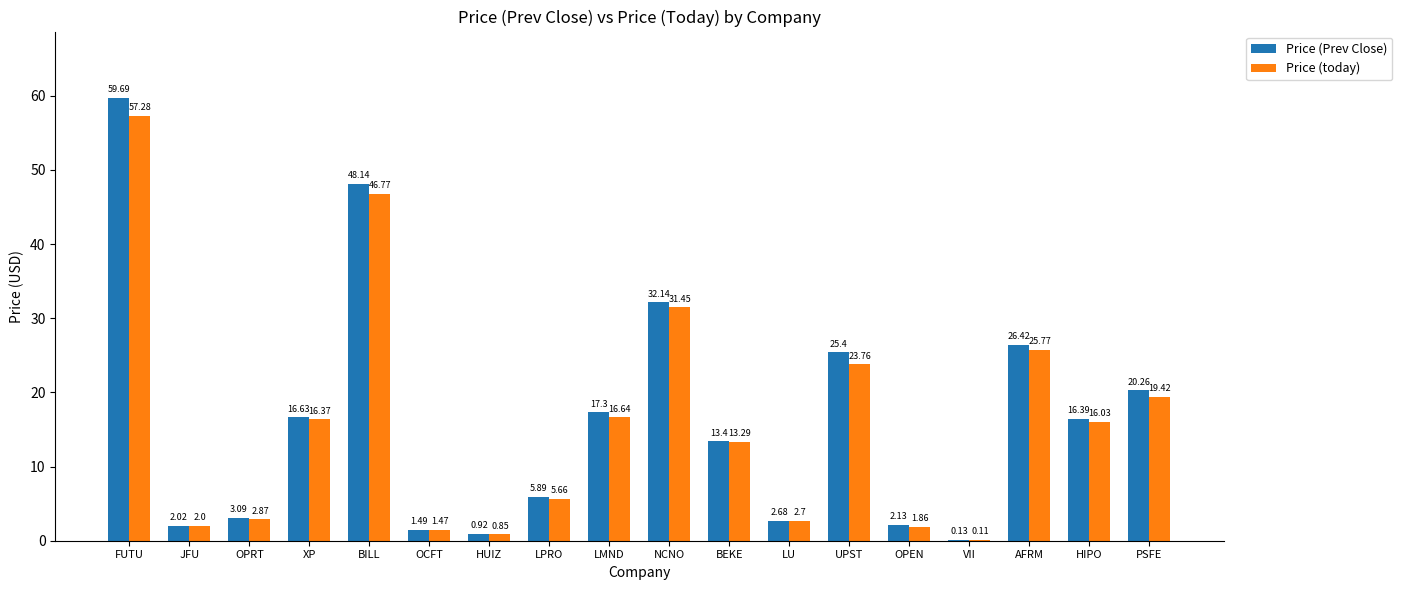

How many data points in Price (today) are above 16?

9